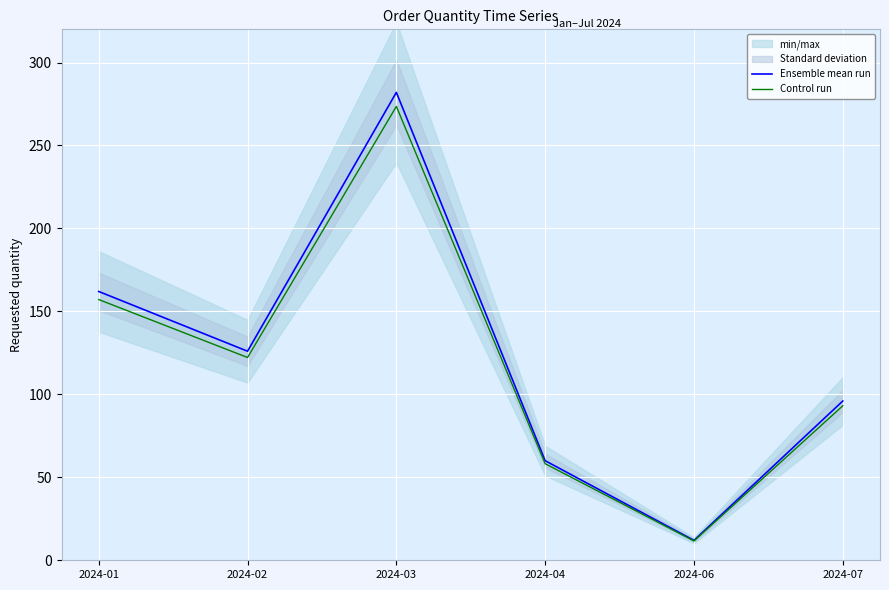

Which category has the highest value across all series?

2024-03